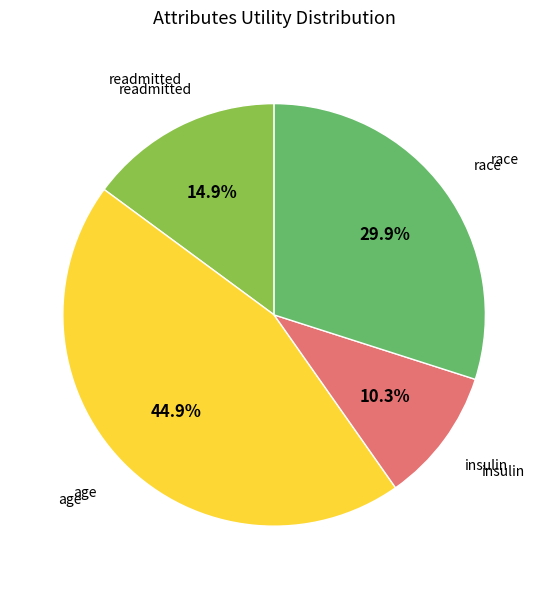

Is there a majority slice in this chart?

No